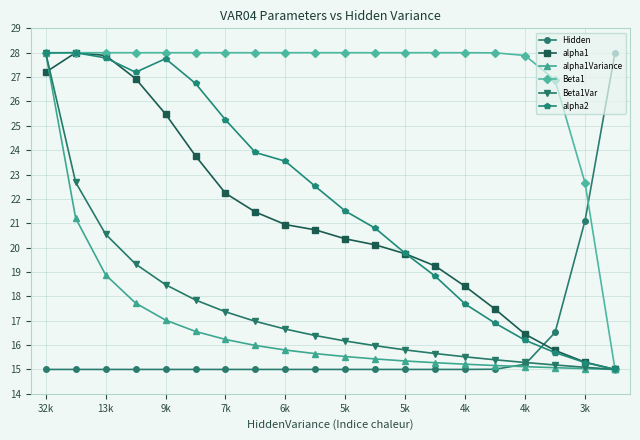

What is the lowest value of the alpha1 series?

15.0